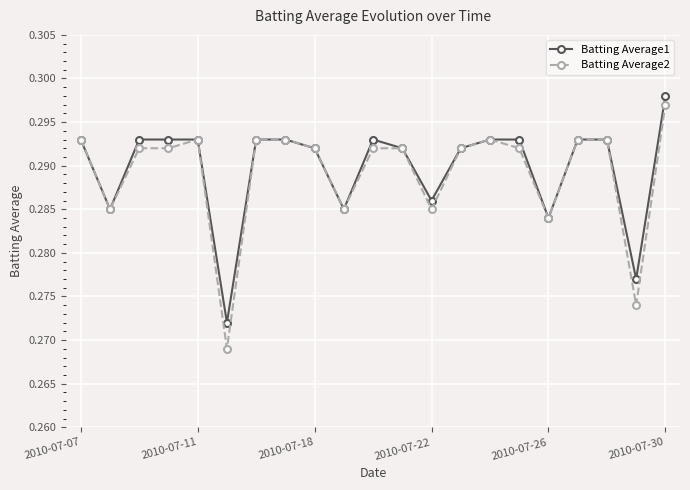

True or false: Batting Average1 has more than 0 interior local peaks.

True